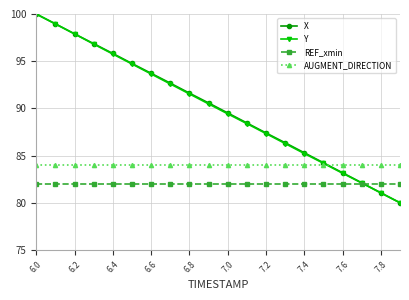

What is the value of the REF_xmin point at the 14th from the left?

82.0